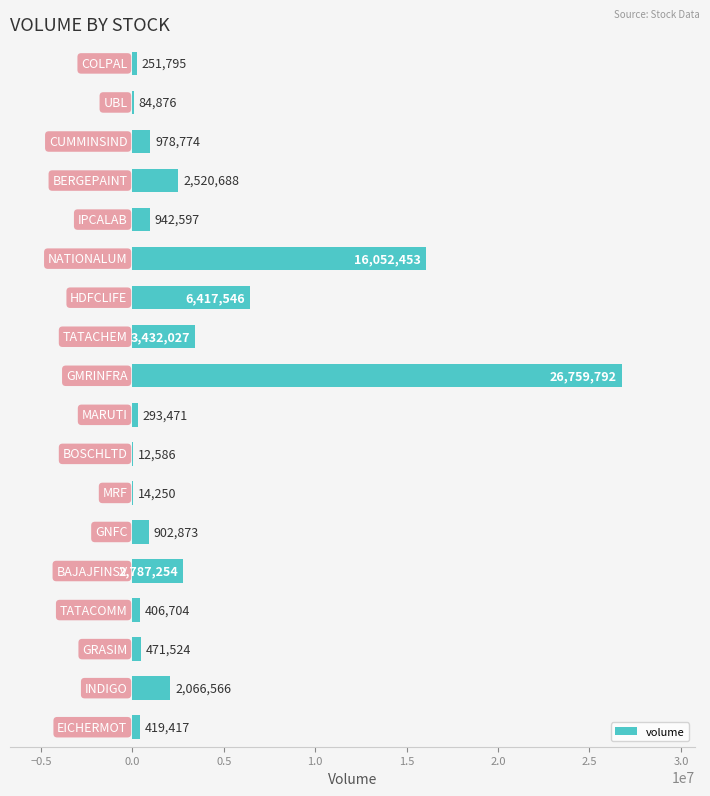

What is the maximum value shown in the chart?

26759792